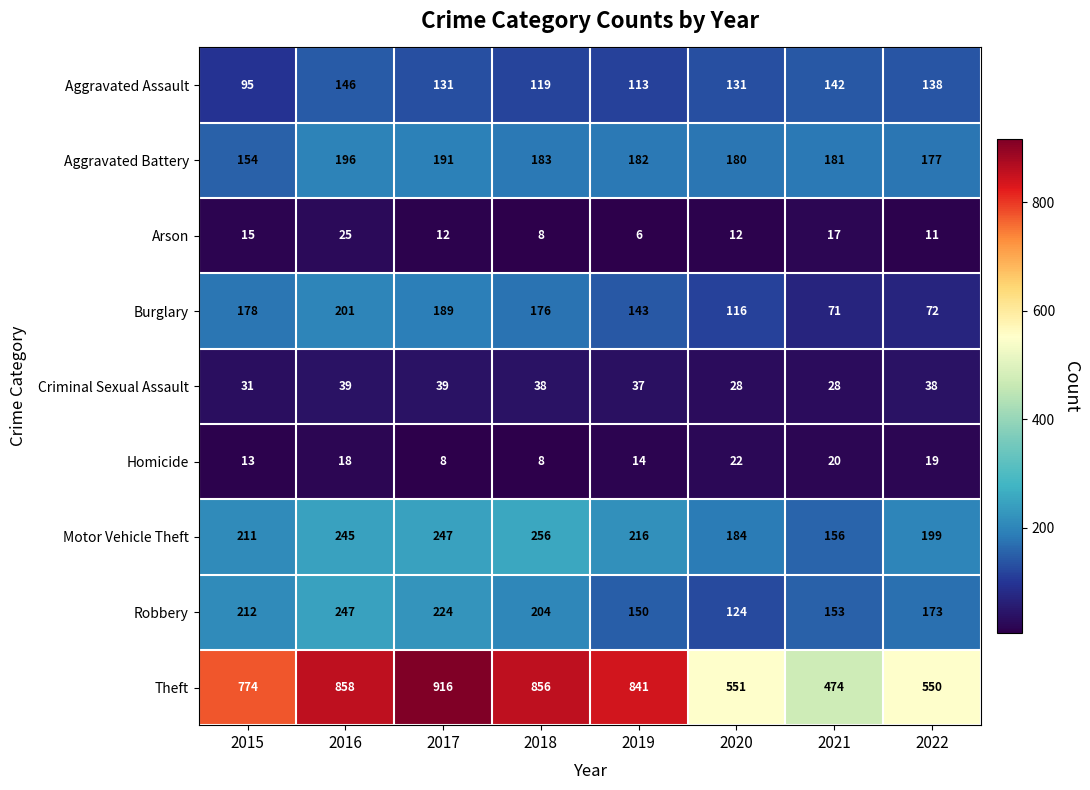

At which category is the sum across all series the highest?

2016